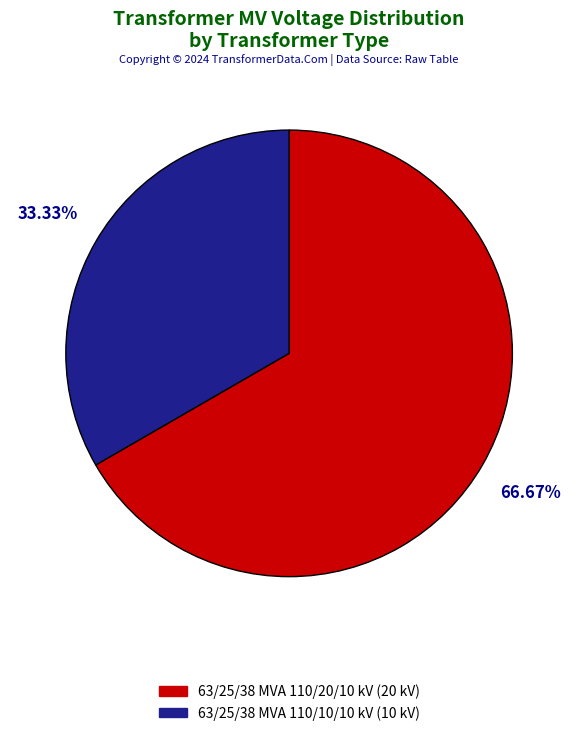

What portion of the pie excludes 63/25/38 MVA 110/20/10 kV?

33.3%